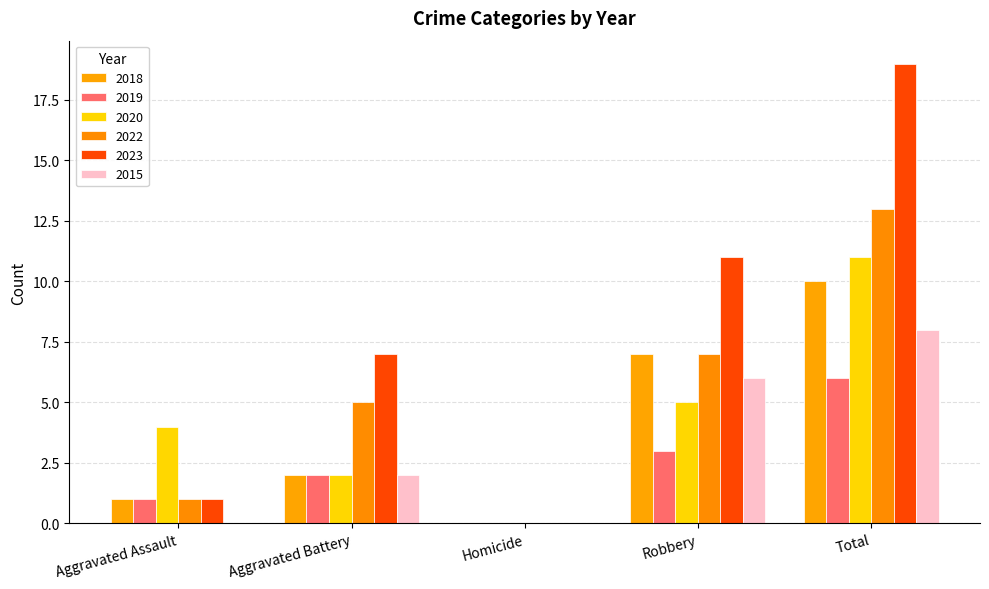

Are the bars horizontal?

No